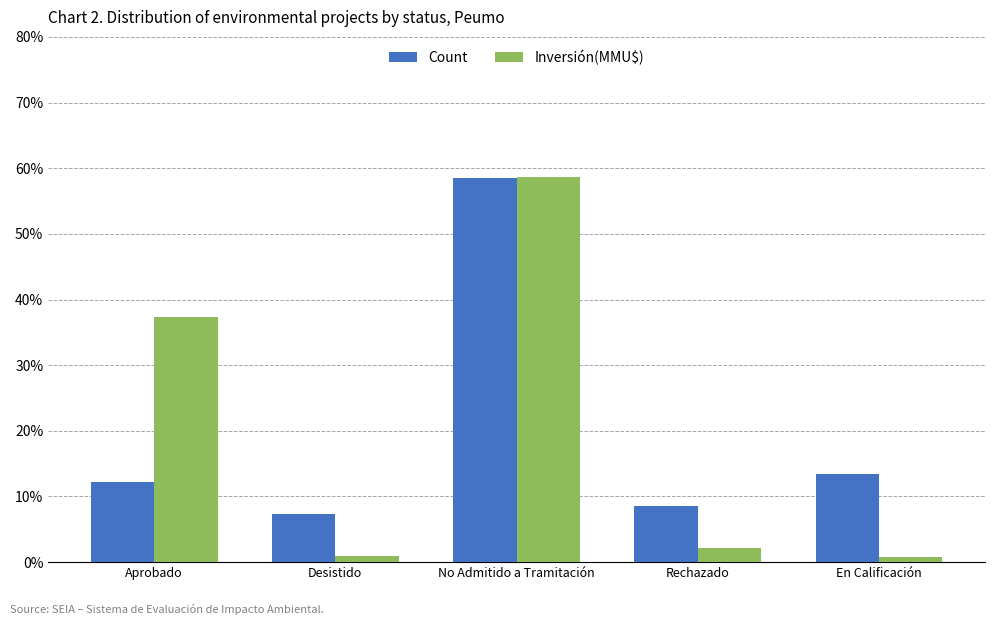

Between No Admitido a Tramitación and Rechazado, which series saw the biggest shift?

Inversión(MMU$)